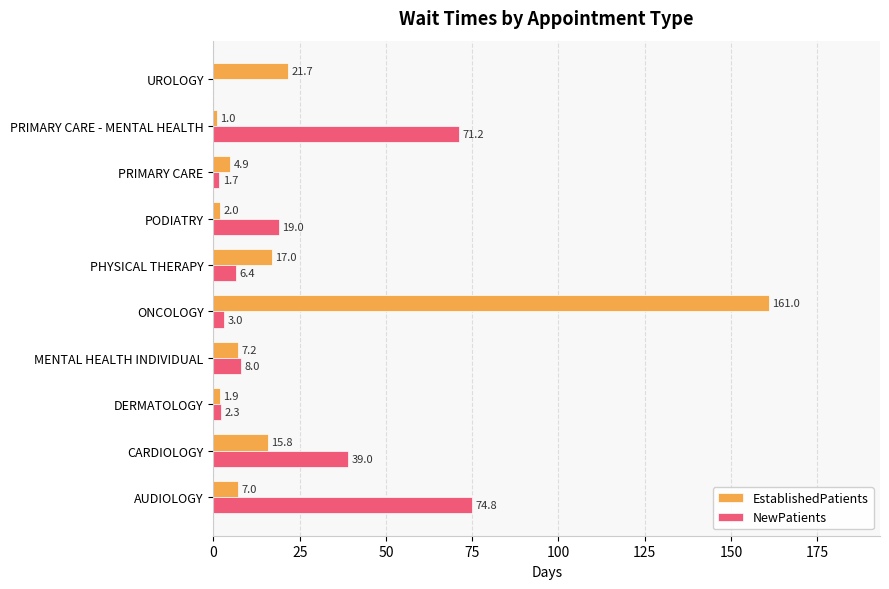

What value does the NewPatients series have at PRIMARY CARE?

1.7